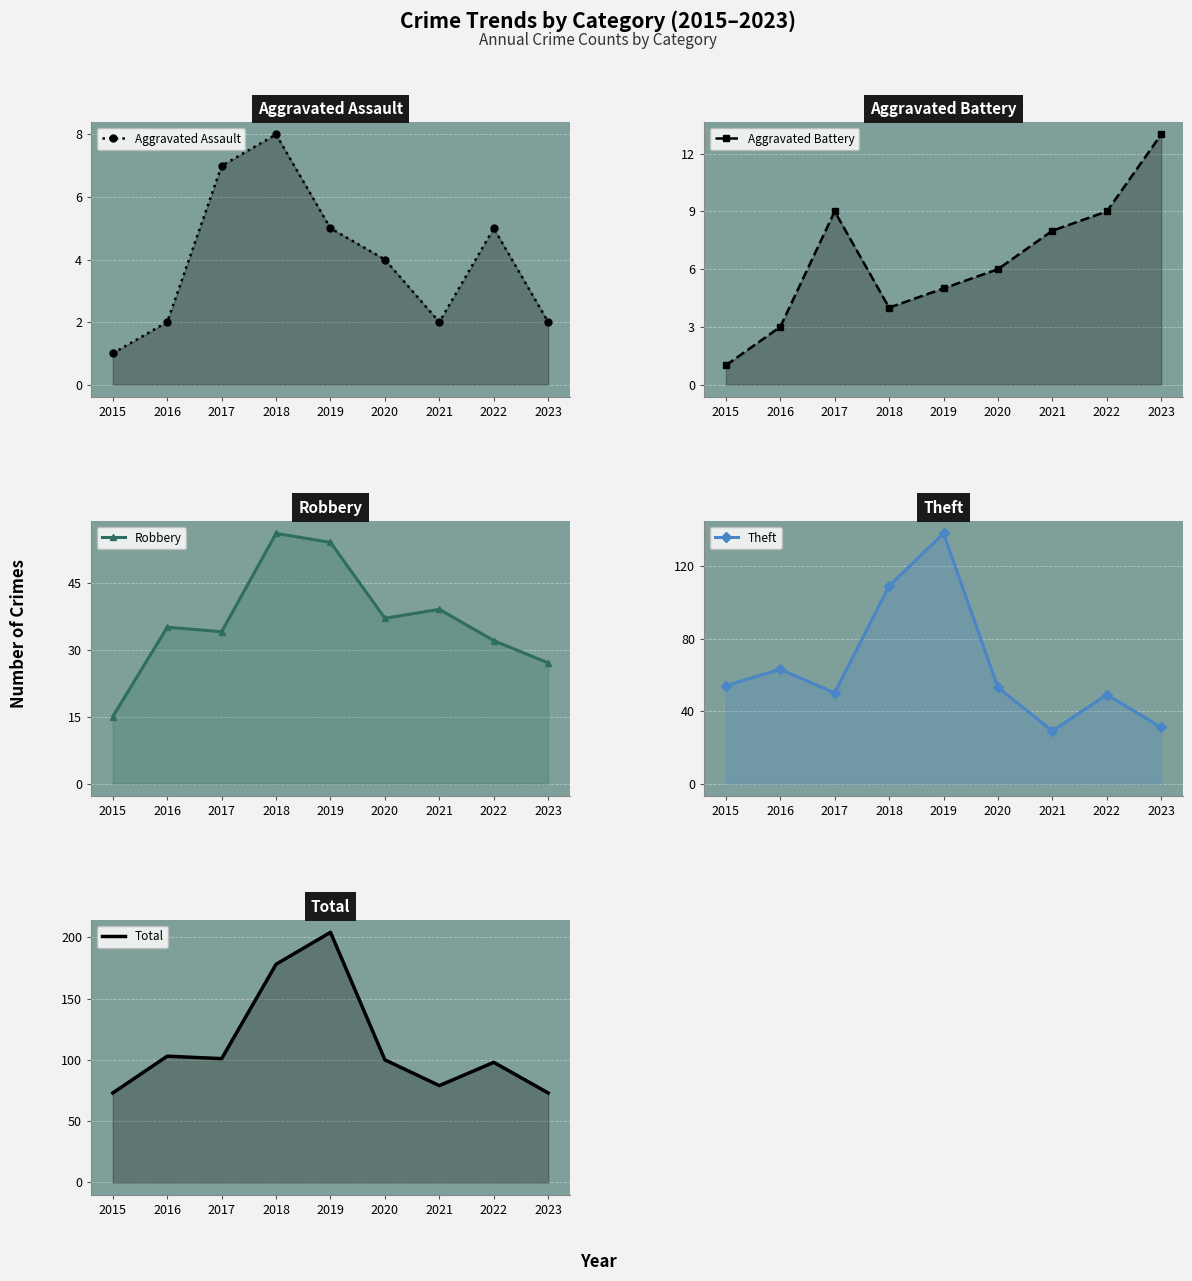

True or false: Theft has a value of 138 at 2019.

True